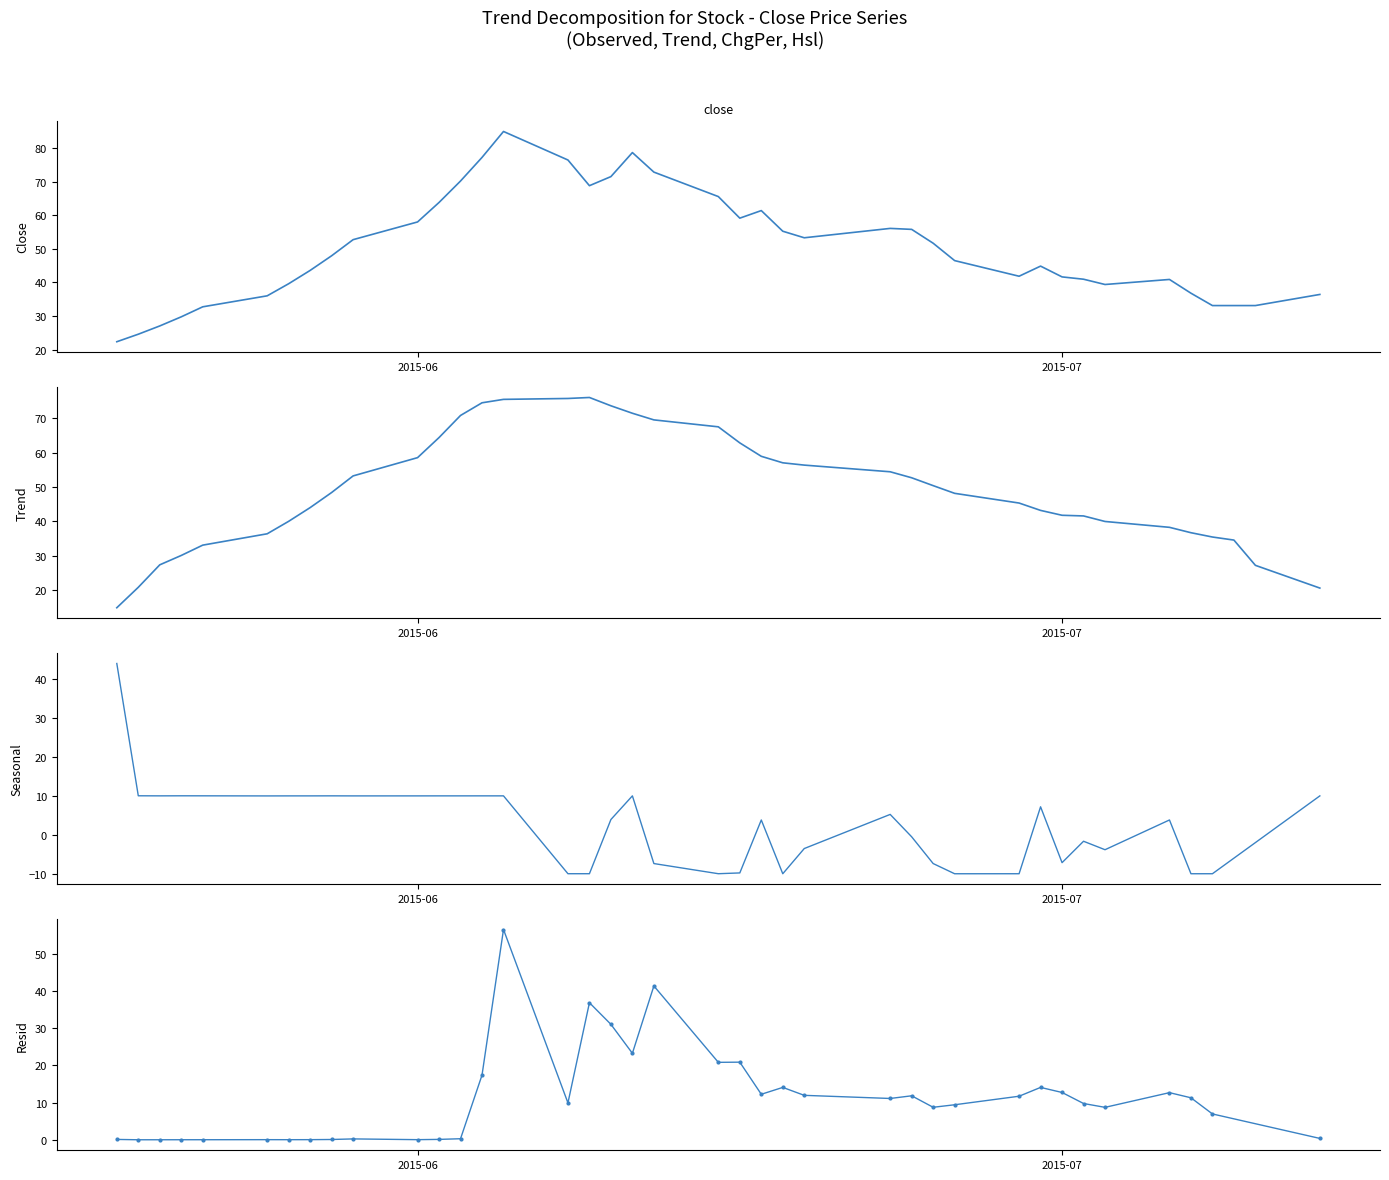

Between 2015-06-04 and 2015-06-29, which is larger?

2015-06-04